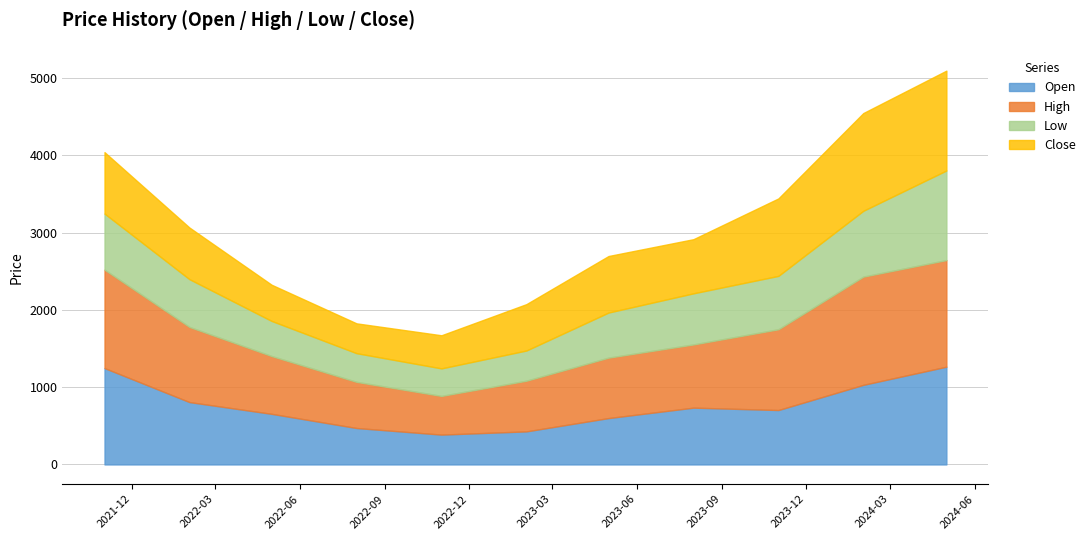

The Close series shows 2048.5 at 2024-05-01. True or false?

False